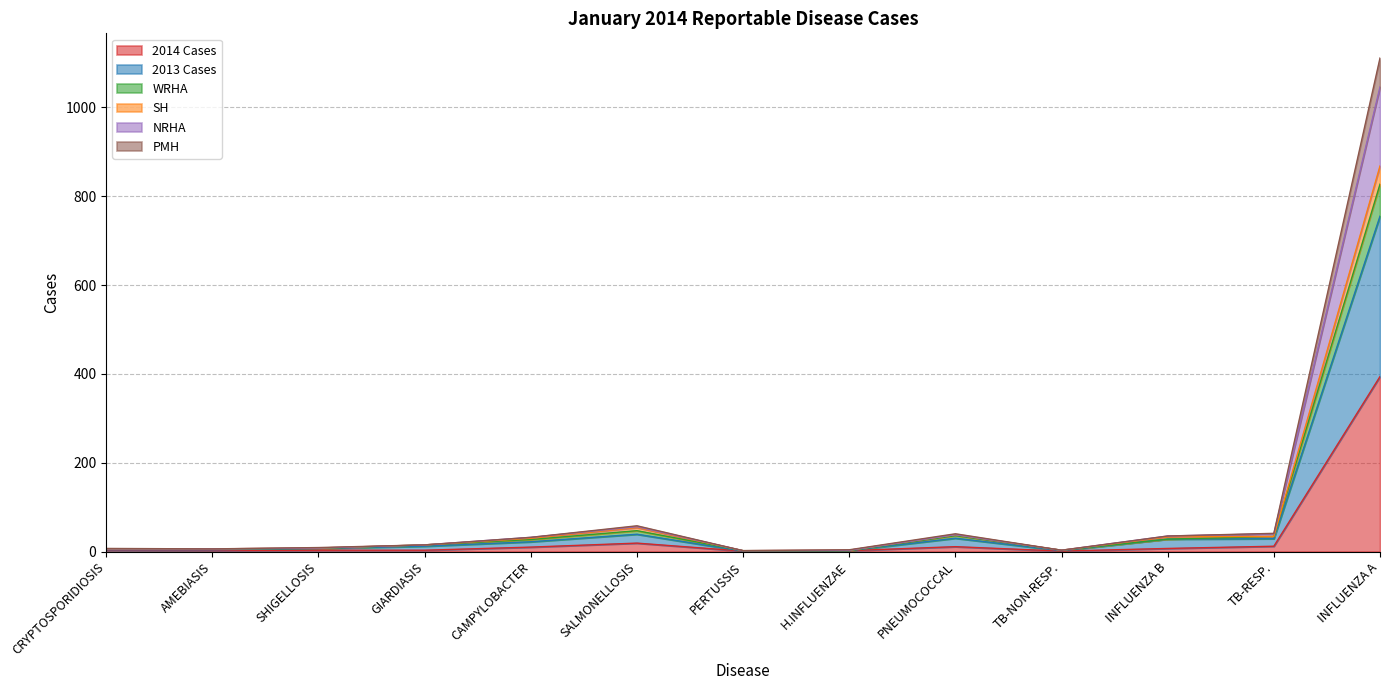

Which has a higher value, TB-RESP. or INFLUENZA B?

TB-RESP.